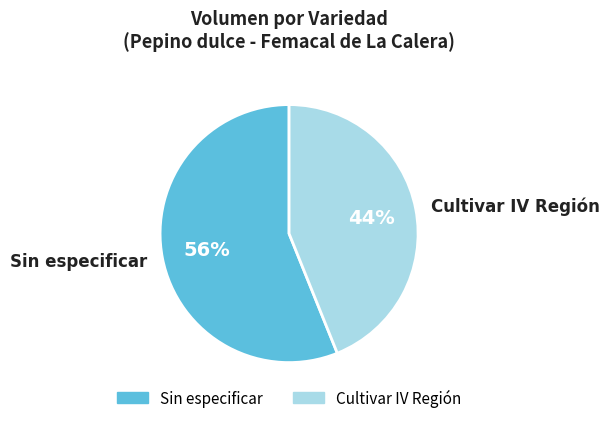

Is there any slice that represents more than half of the pie?

Yes